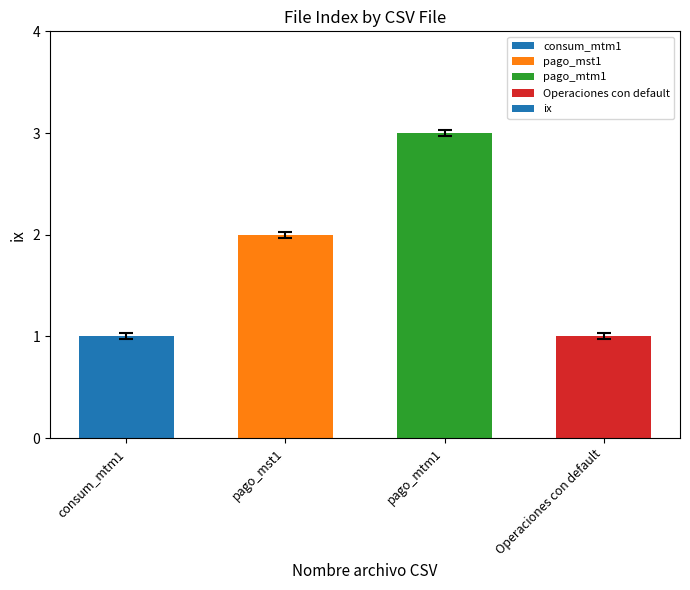

True or false: the data shows 3 at pago_mst1.

False